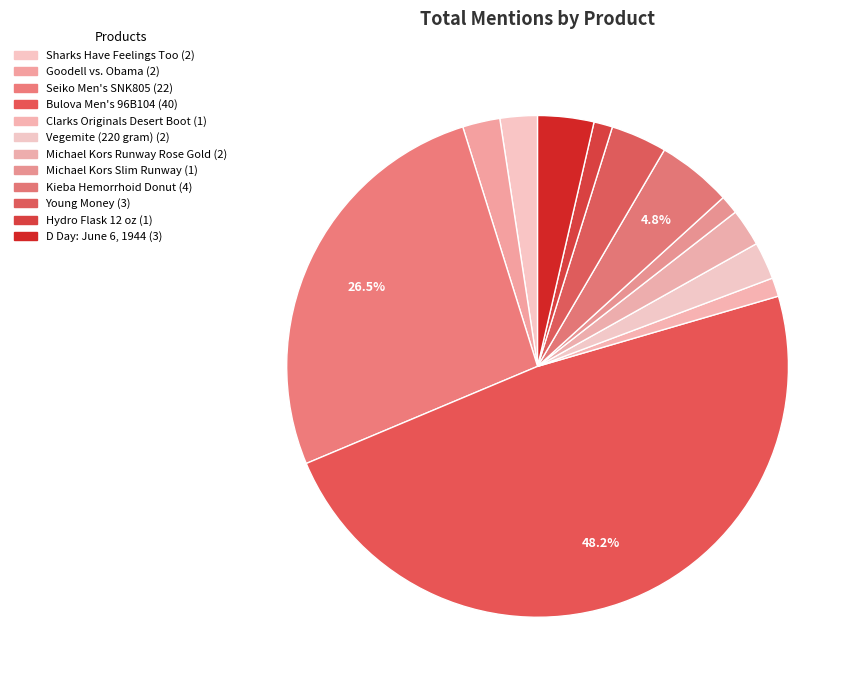

What percentage is the Bulova Men's 96B104 slice, to the nearest percent?

48%